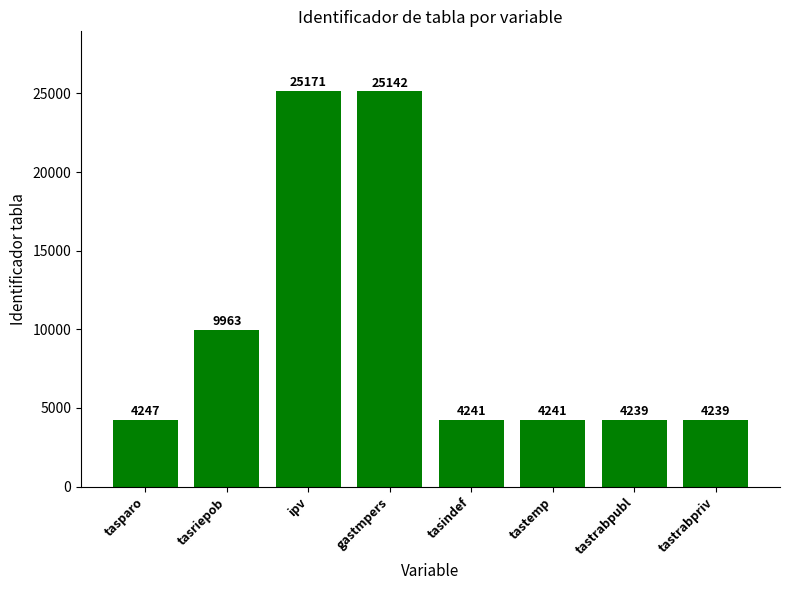

The value at gastmpers is 37091. True or false?

False